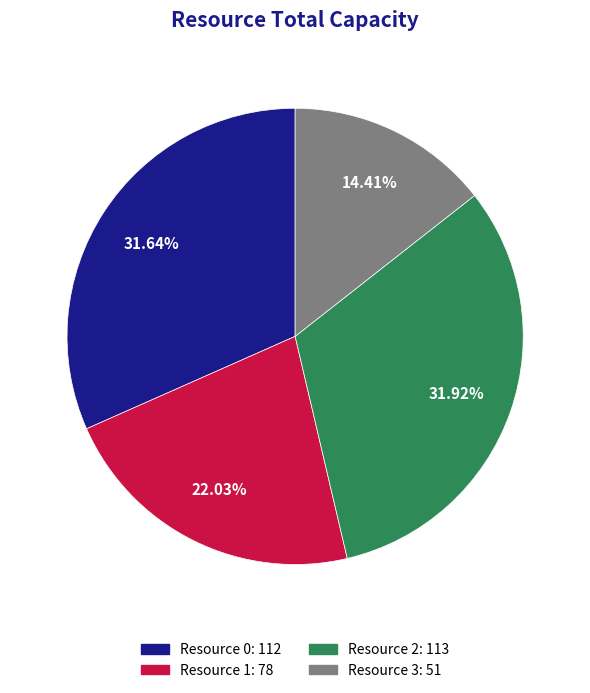

Is there a majority slice in this chart?

No